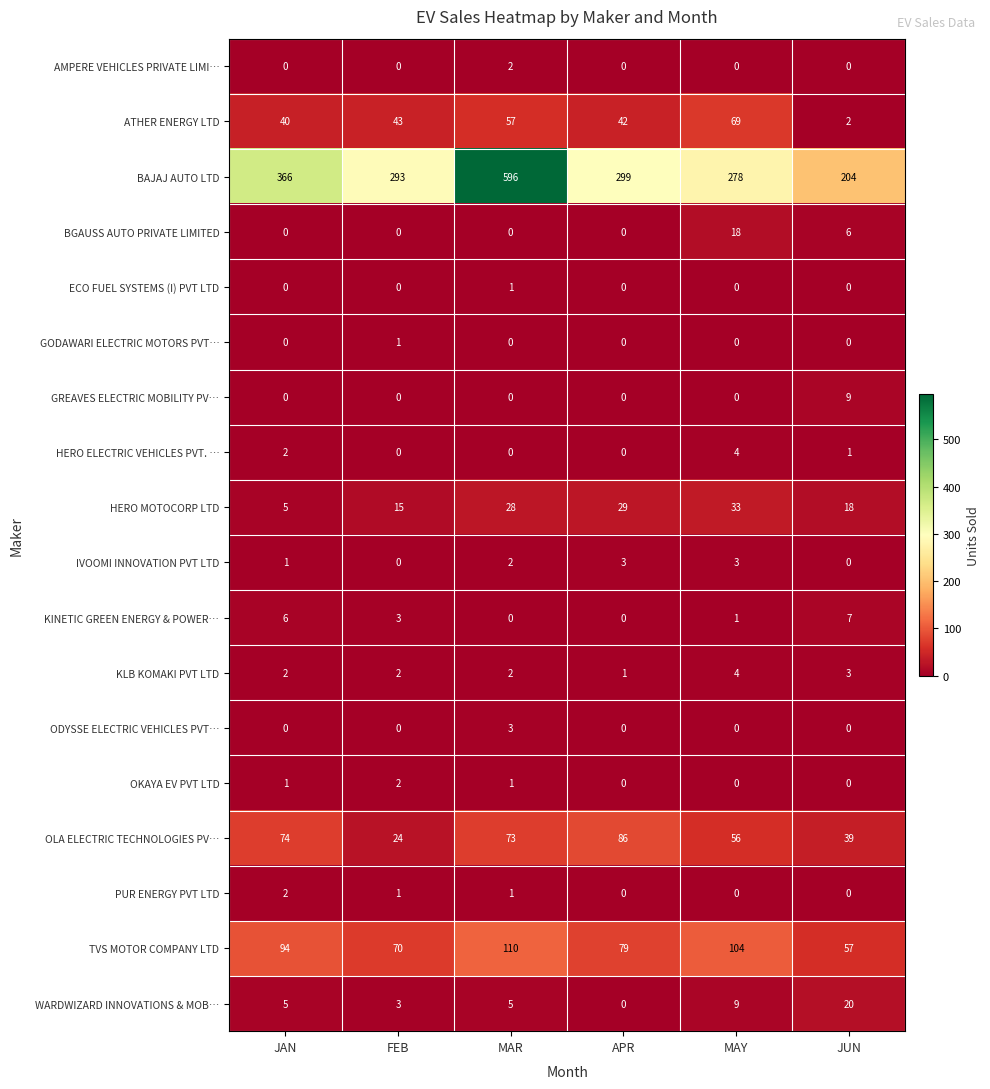

At which category is the sum across all series the highest?

MAR